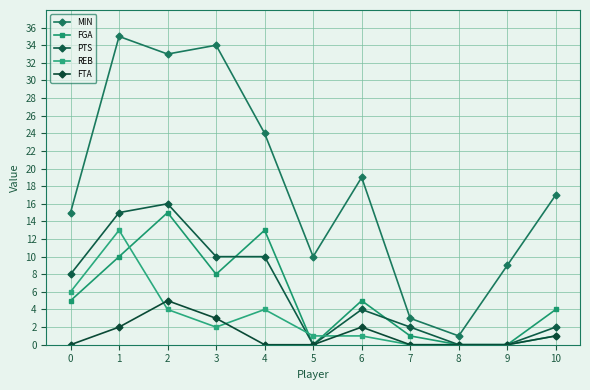

Rank the categories by FTA value from lowest to highest.

0, 4, 5, 7, 8, 9, 10, 1, 6, 3, 2